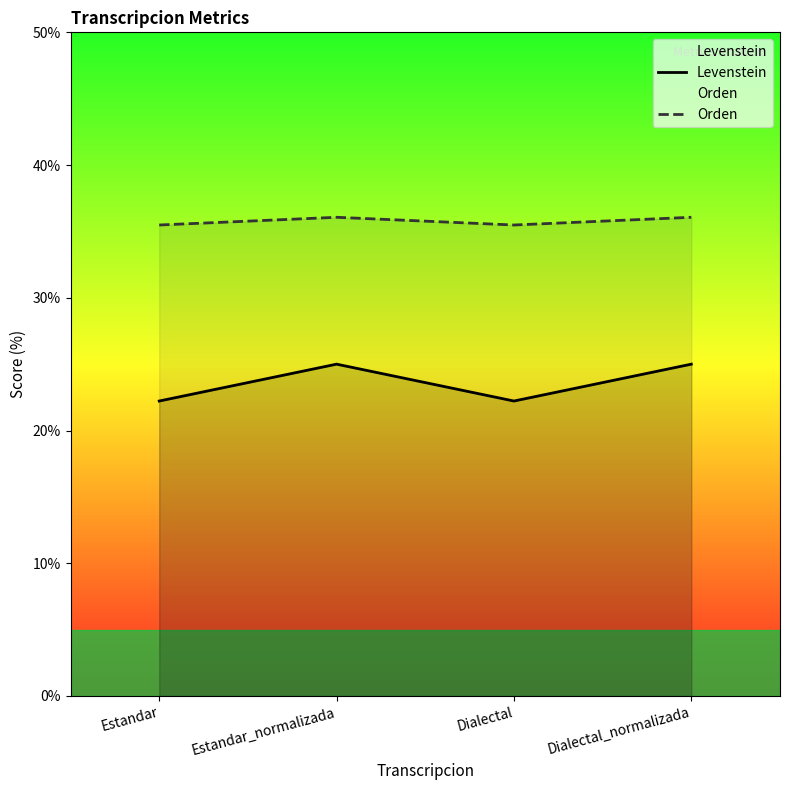

At how many categories does at least one series exceed 34?

4